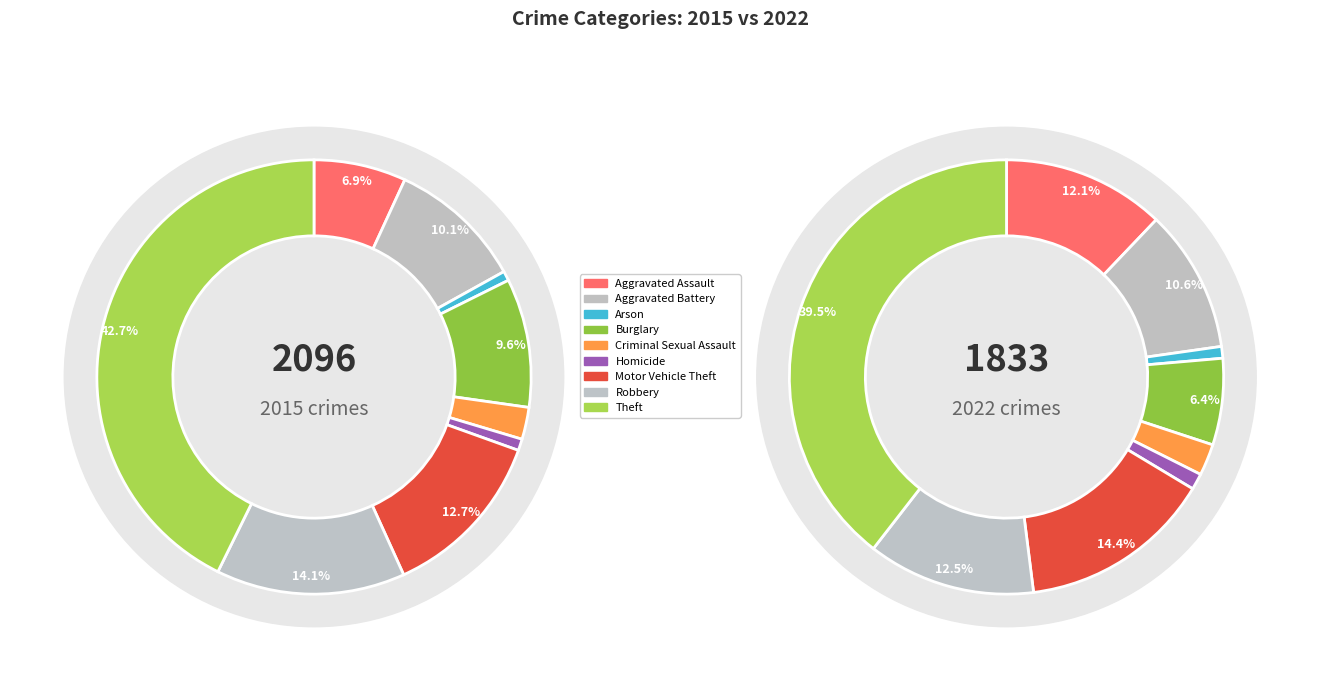

What percentage is the 5 slice, to the nearest percent?

1%